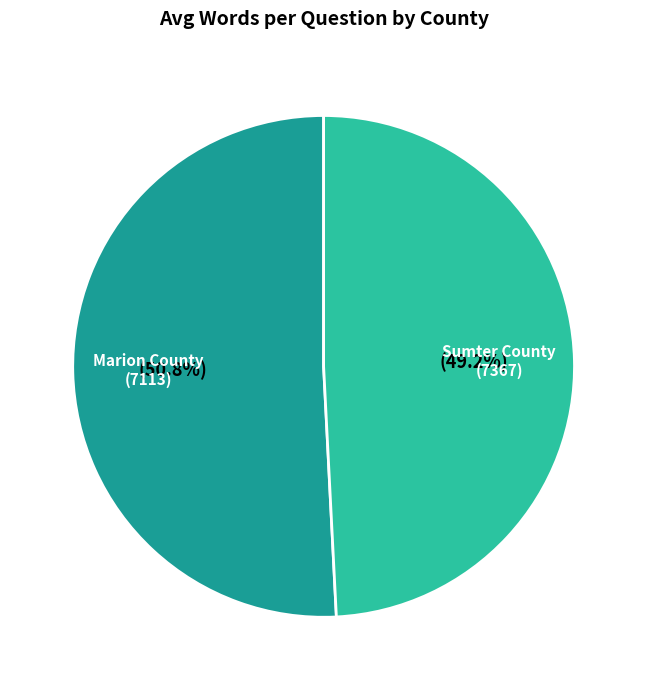

To the nearest percent, what is the difference between the largest and smallest slice percentages?

2%